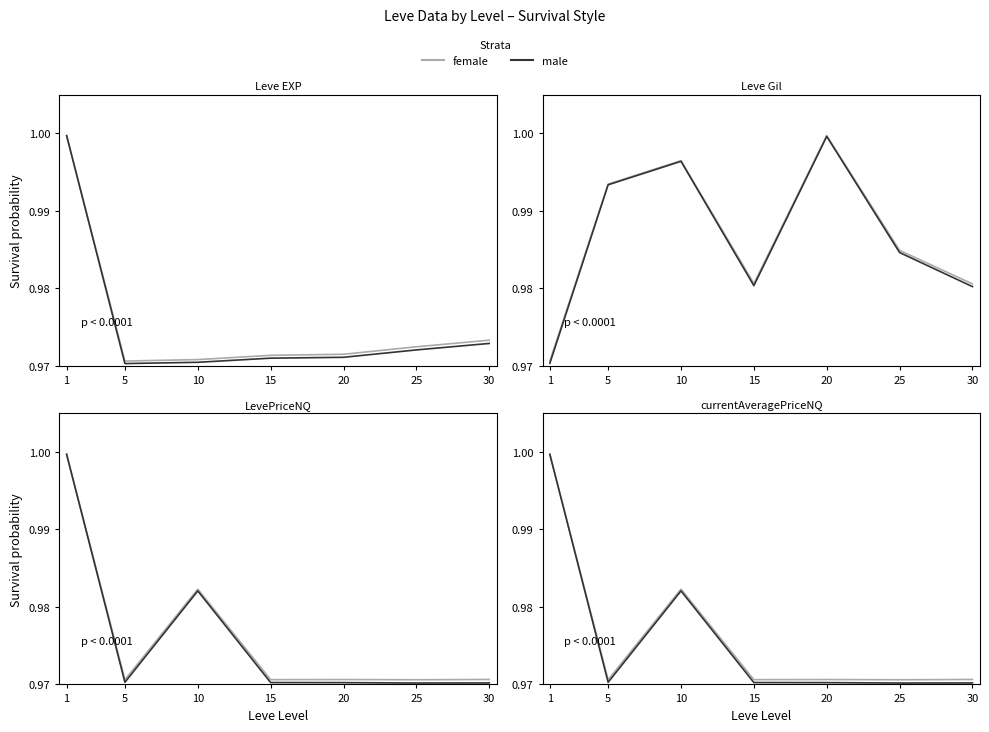

What is the total value across all series at 25?

1.9